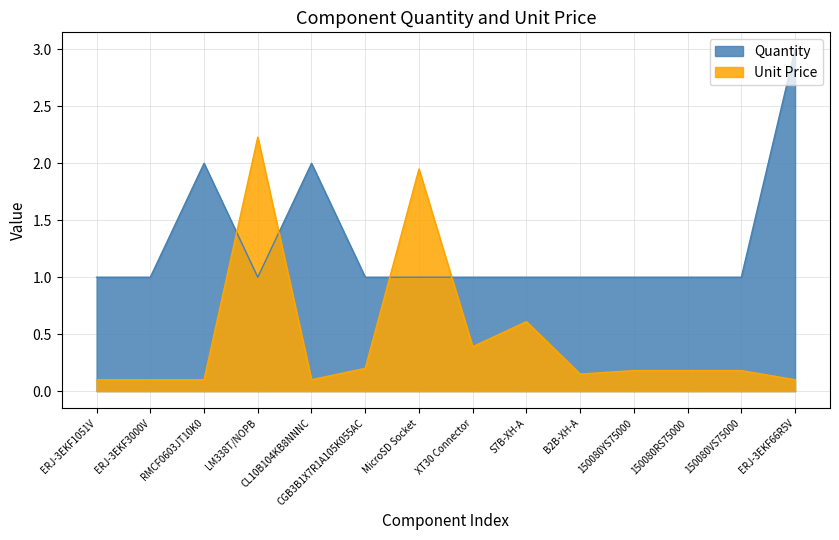

The value of Unit Price at 150080VS75000 is 0.1. True or false?

False